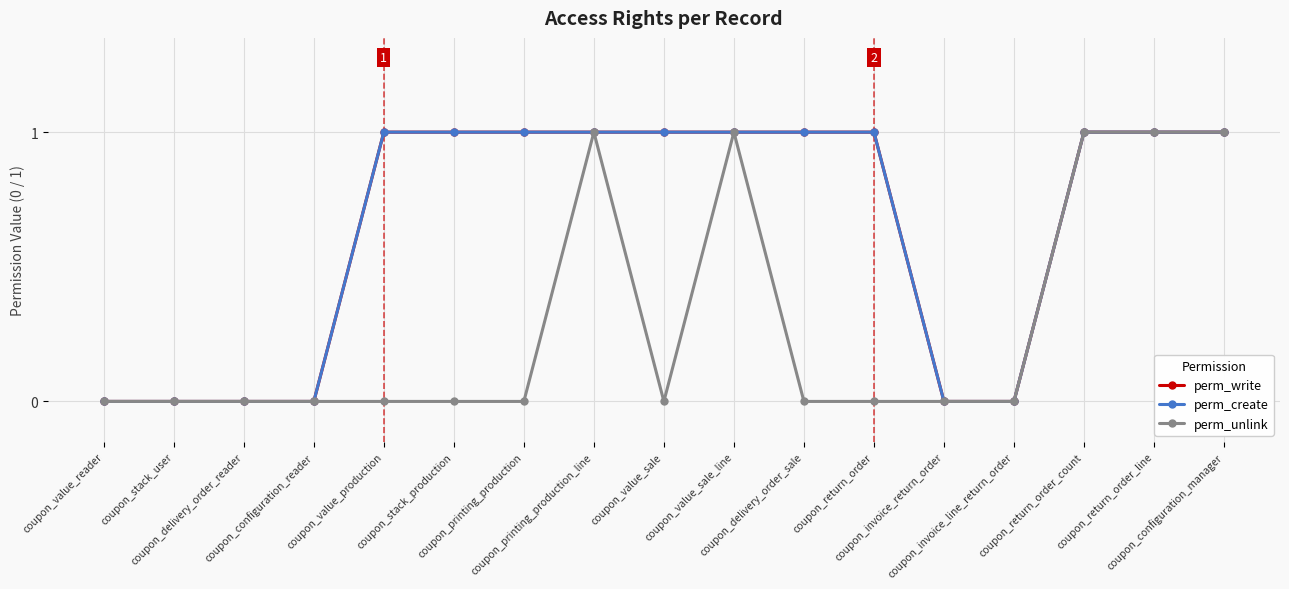

Is this an area chart (filled region under the line)?

No